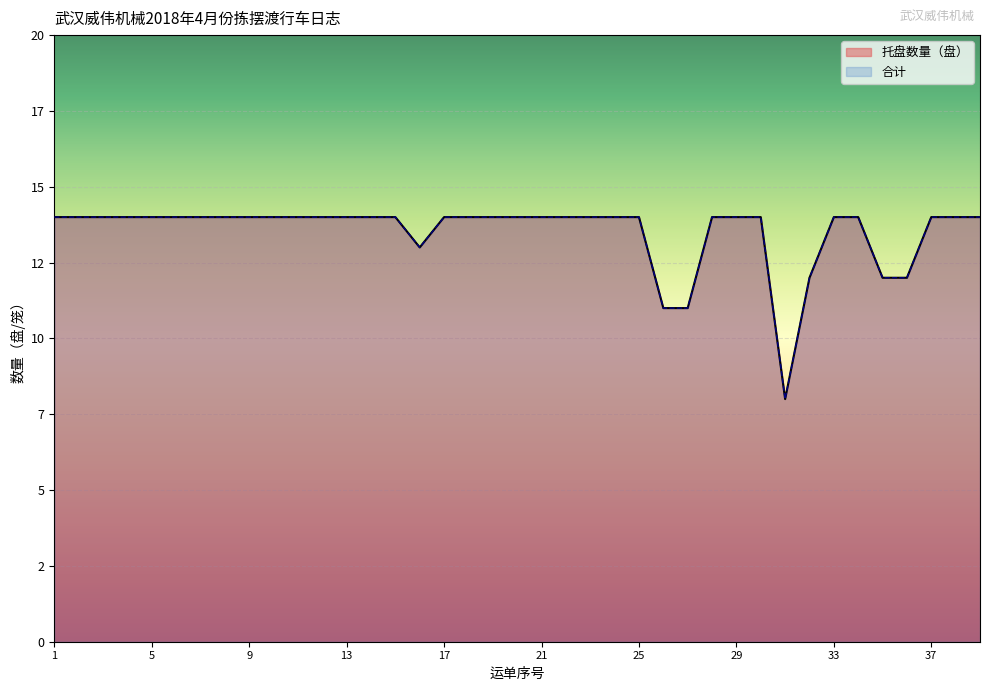

Rank the series by their maximum value, from lowest to highest.

托盘数量（盘）, 合计